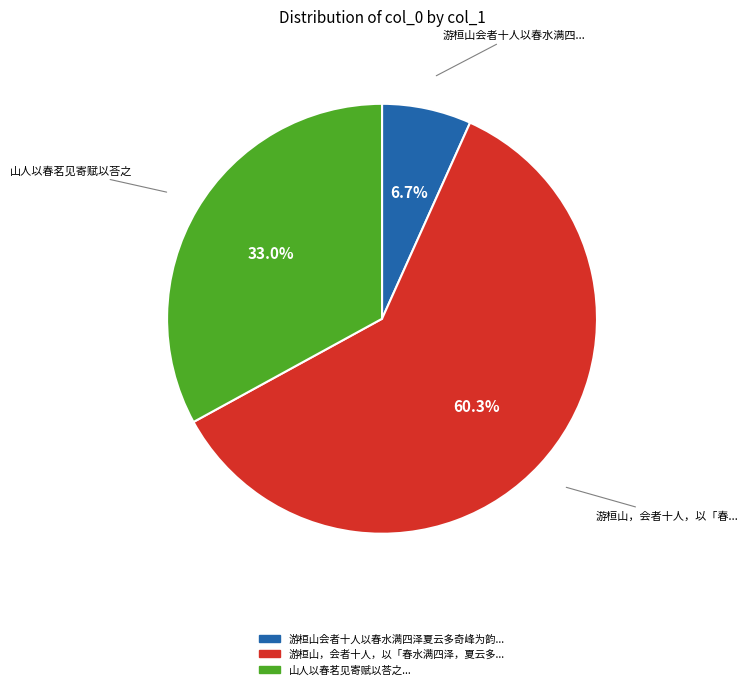

Is there any slice that represents more than half of the pie?

Yes